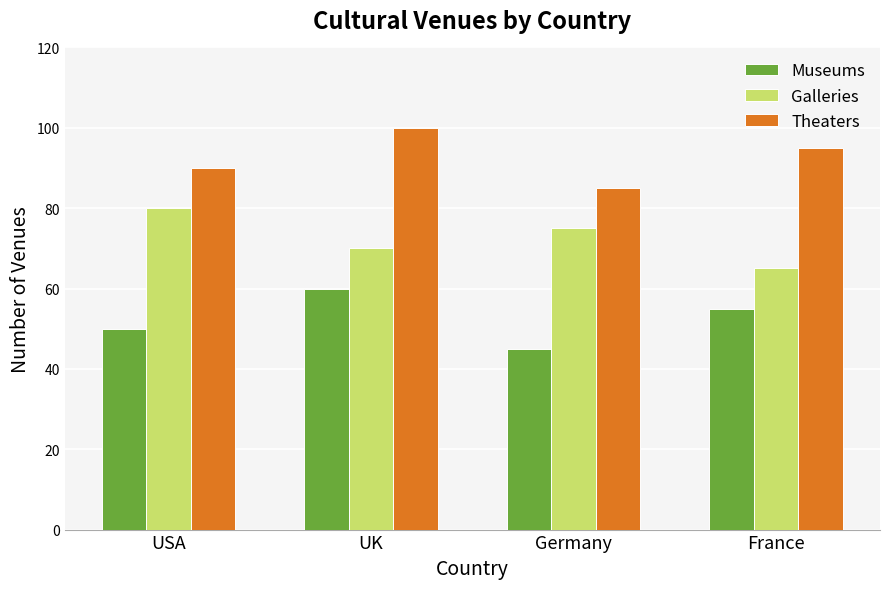

The value of Galleries at France is 65. True or false?

True